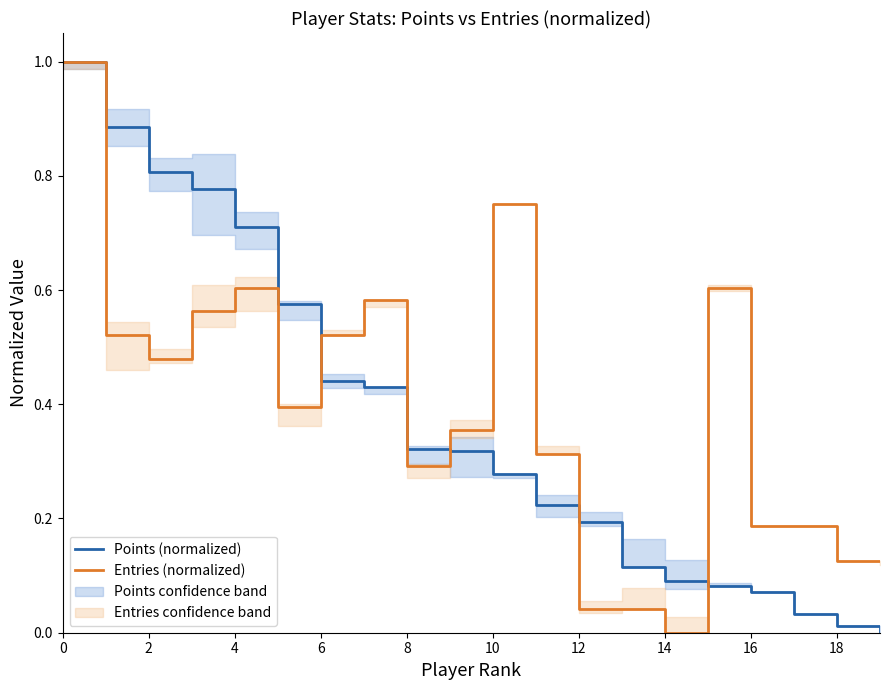

The Points (normalized) series shows 0.0 at 19. True or false?

True